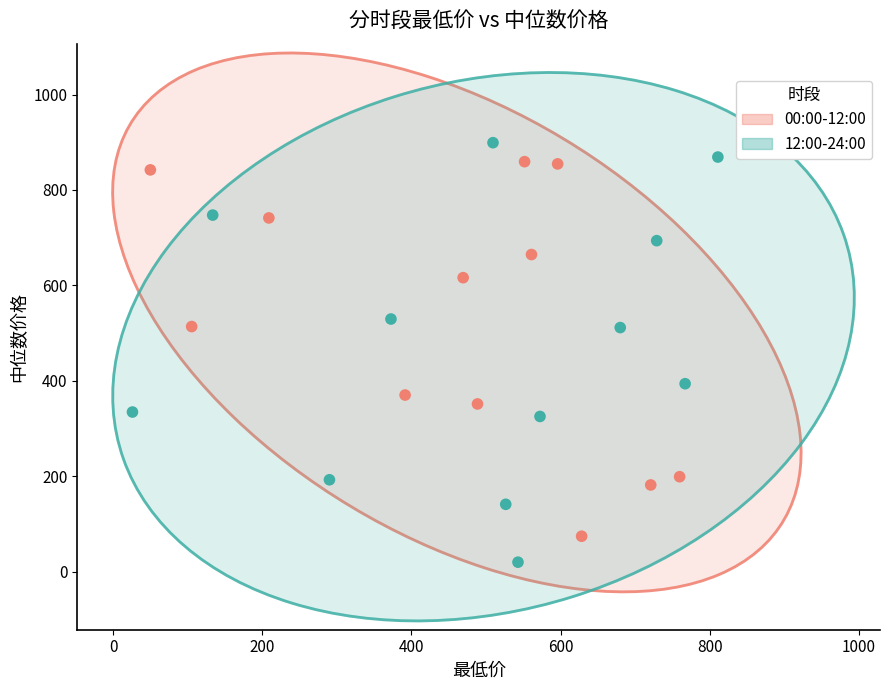

Which series reaches the minimum Y coordinate?

12:00-24:00